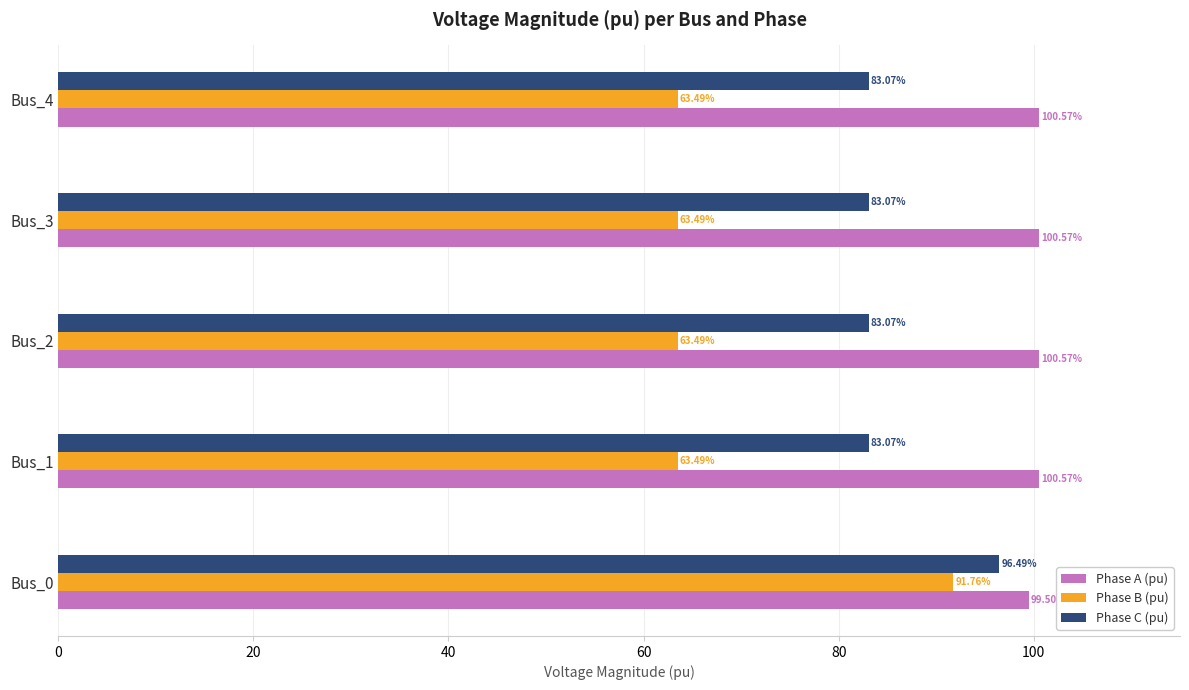

What is the difference between the maximum and minimum values in the Phase A (pu) series?

1.1